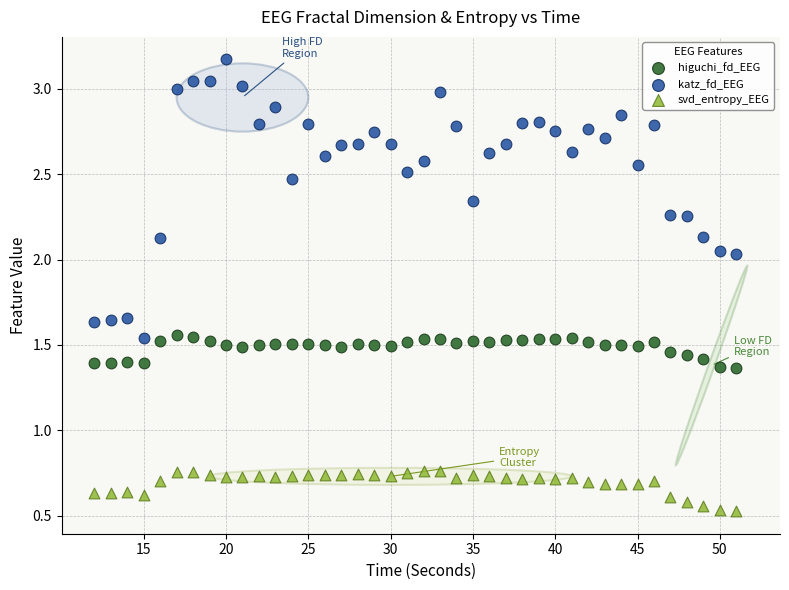

What are all the series names shown in the legend?

higuchi_fd_EEG, katz_fd_EEG, svd_entropy_EEG